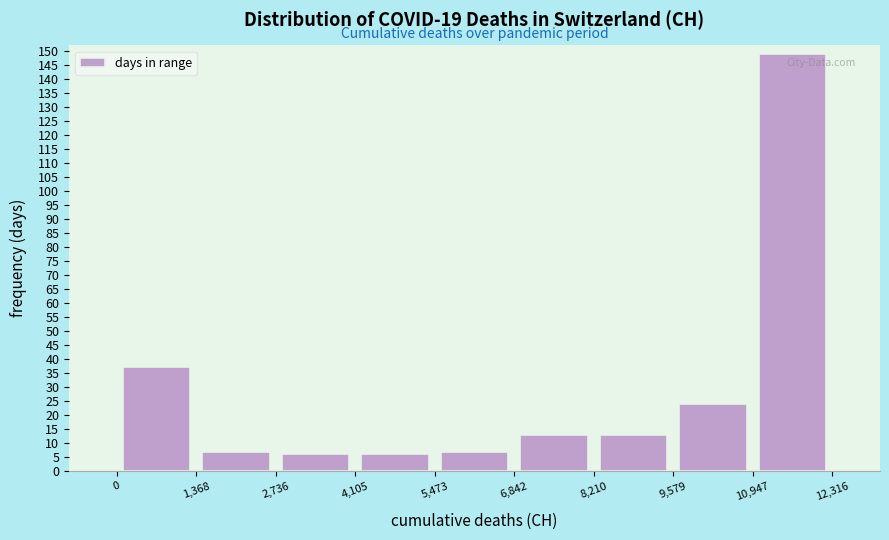

How tall is the bar that spans 9,579 to 10,947 on the x-axis? The values are not printed on the chart, so give them approximately, as read against the axis.

24